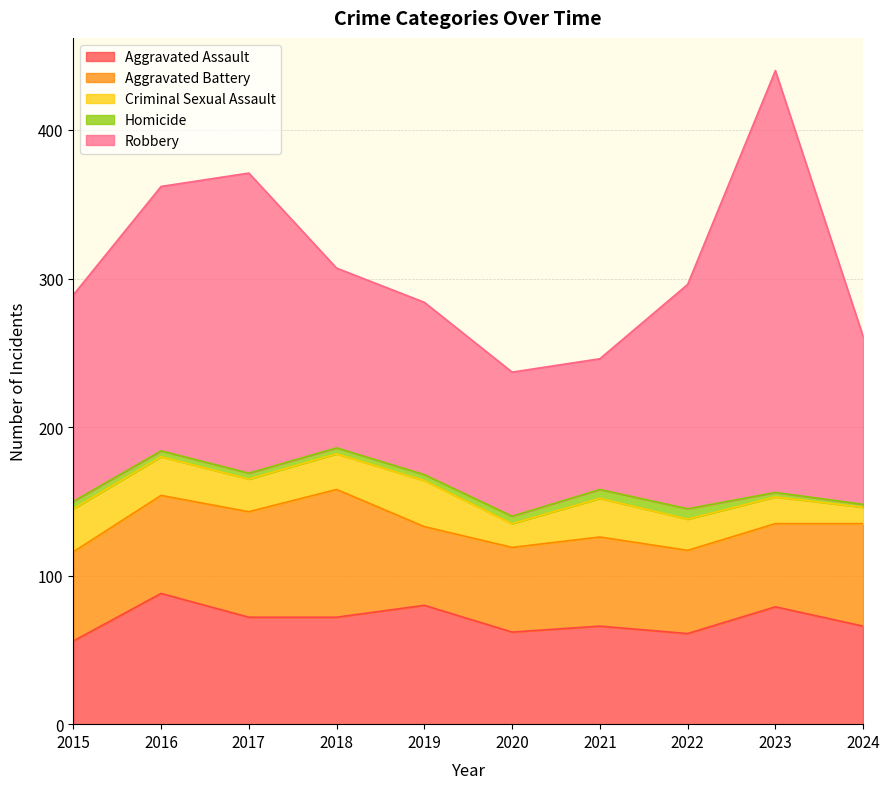

The Aggravated Assault series shows 16 at 2019. True or false?

False